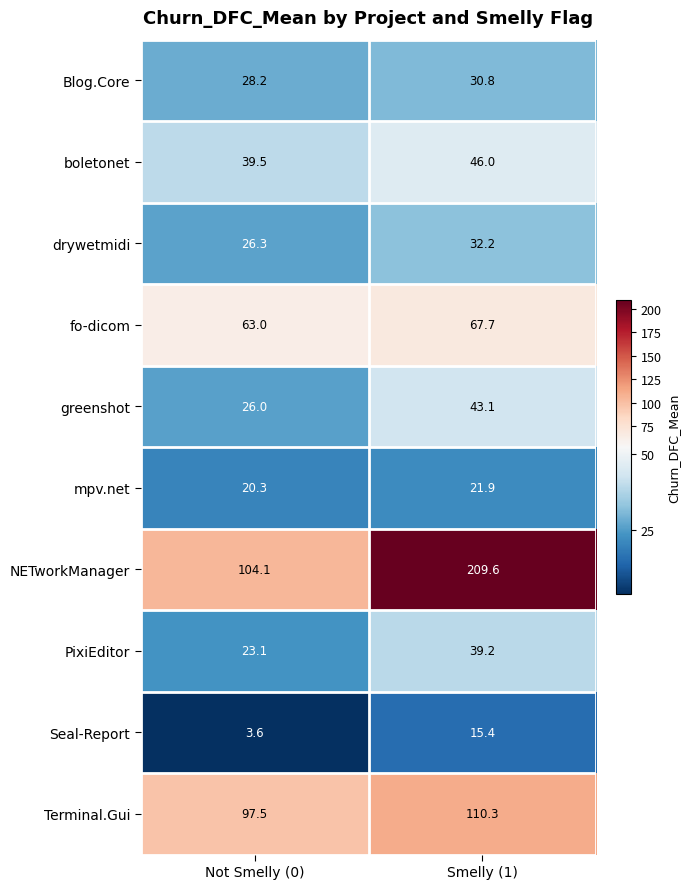

Reading left to right, extract all data points from this chart.

Blog.Core: Not Smelly (0)=28.2	Smelly (1)=30.8
boletonet: Not Smelly (0)=39.5	Smelly (1)=46.0
drywetmidi: Not Smelly (0)=26.3	Smelly (1)=32.2
fo-dicom: Not Smelly (0)=63.0	Smelly (1)=67.7
greenshot: Not Smelly (0)=26.0	Smelly (1)=43.1
mpv.net: Not Smelly (0)=20.3	Smelly (1)=21.9
NETworkManager: Not Smelly (0)=104.1	Smelly (1)=209.6
PixiEditor: Not Smelly (0)=23.1	Smelly (1)=39.2
Seal-Report: Not Smelly (0)=3.6	Smelly (1)=15.4
Terminal.Gui: Not Smelly (0)=97.5	Smelly (1)=110.3